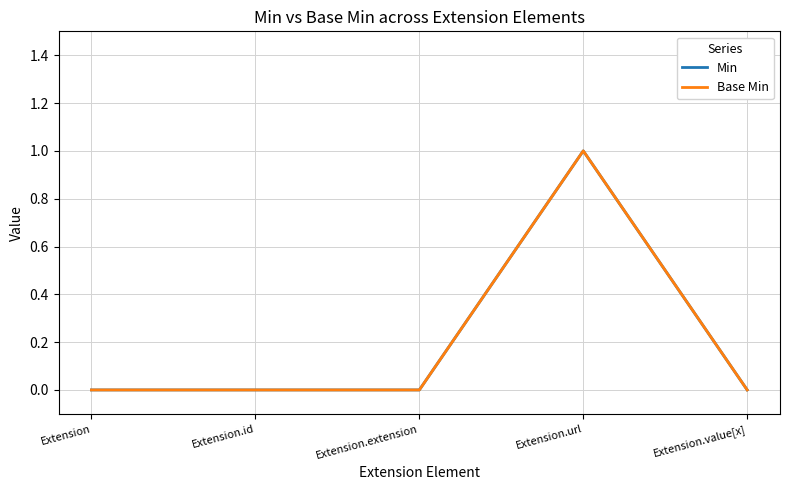

Rank the categories by Min value from highest to lowest.

Extension.url, Extension, Extension.id, Extension.extension, Extension.value[x]